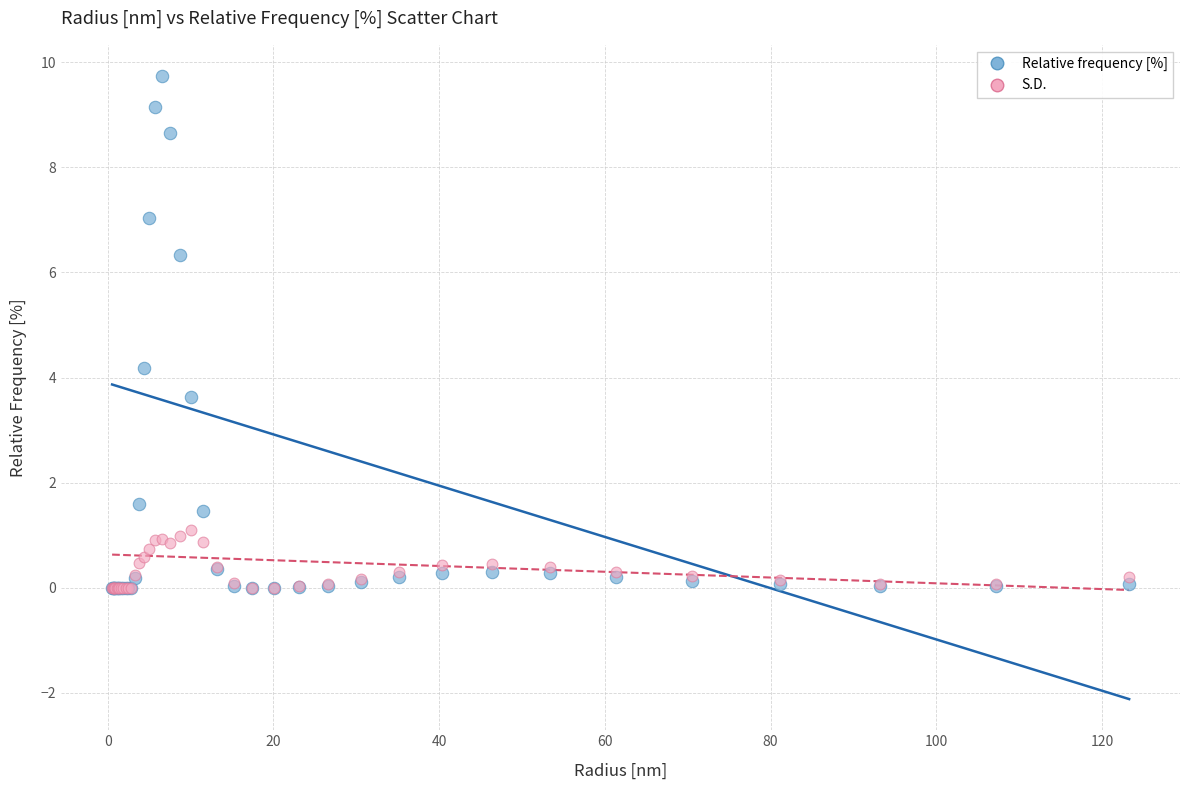

Across all series, what Y value is closest to 4?

4.2